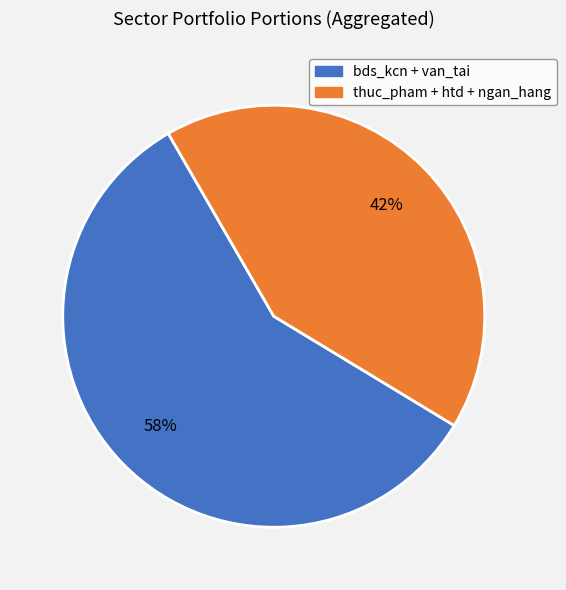

To the nearest percent, what is the combined percentage of thuc_pham + htd + ngan_hang and bds_kcn + van_tai?

100%